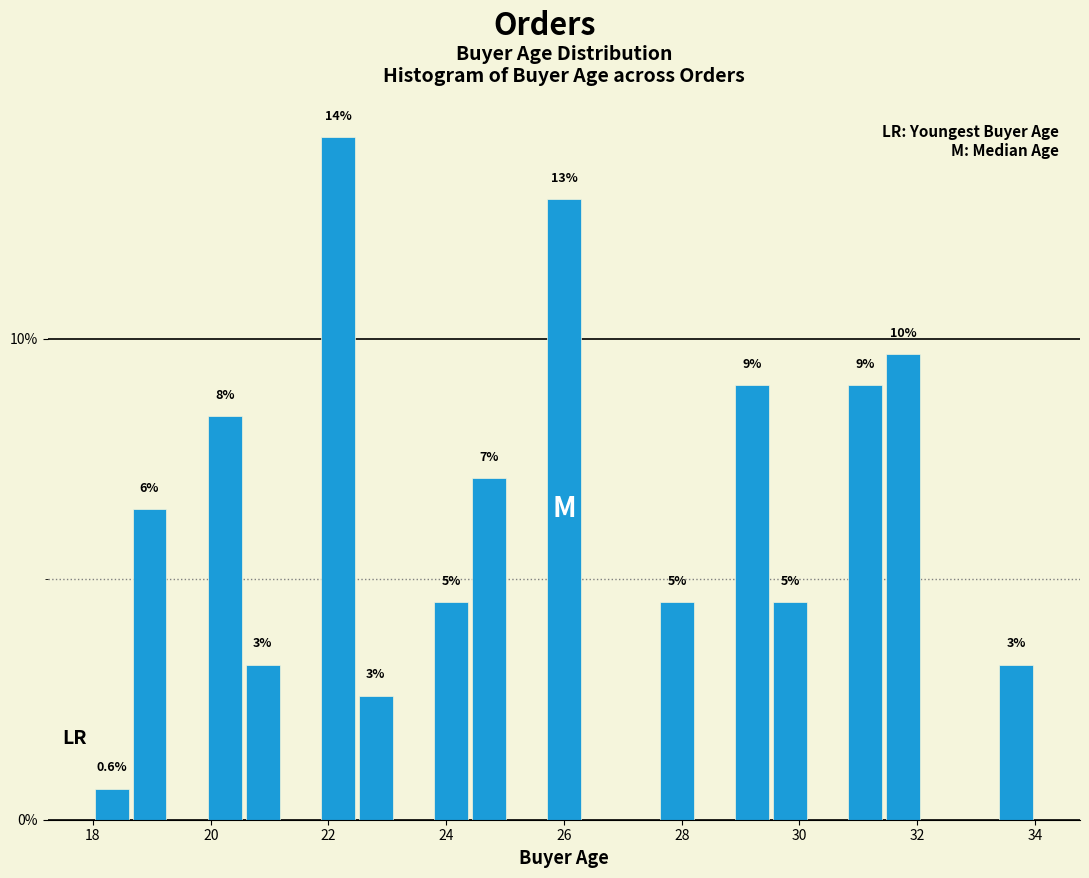

Read against the x-axis, roughly where is the centre of the tallest bar?

22.2